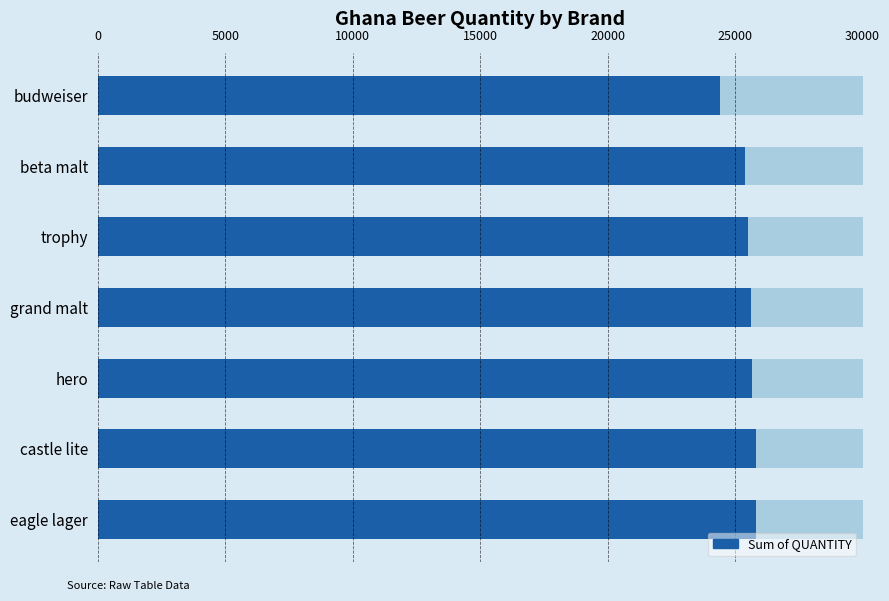

Count the number of values greater than 25615.

3